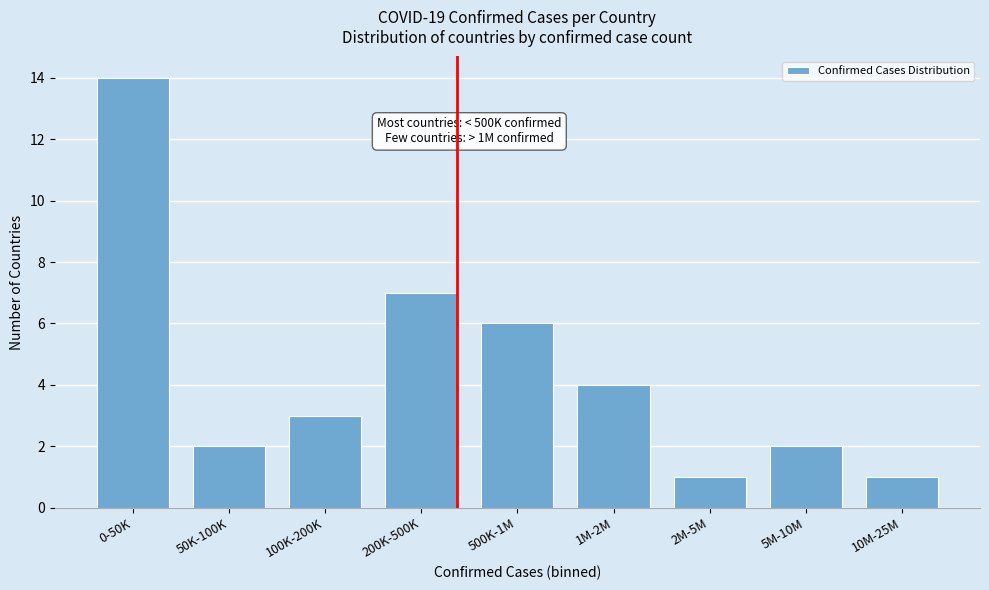

Reading left to right, transcribe all the data shown in this chart.

0-50K=14	50K-100K=2	100K-200K=3	200K-500K=7	500K-1M=6	1M-2M=4	2M-5M=1	5M-10M=2	10M-25M=1